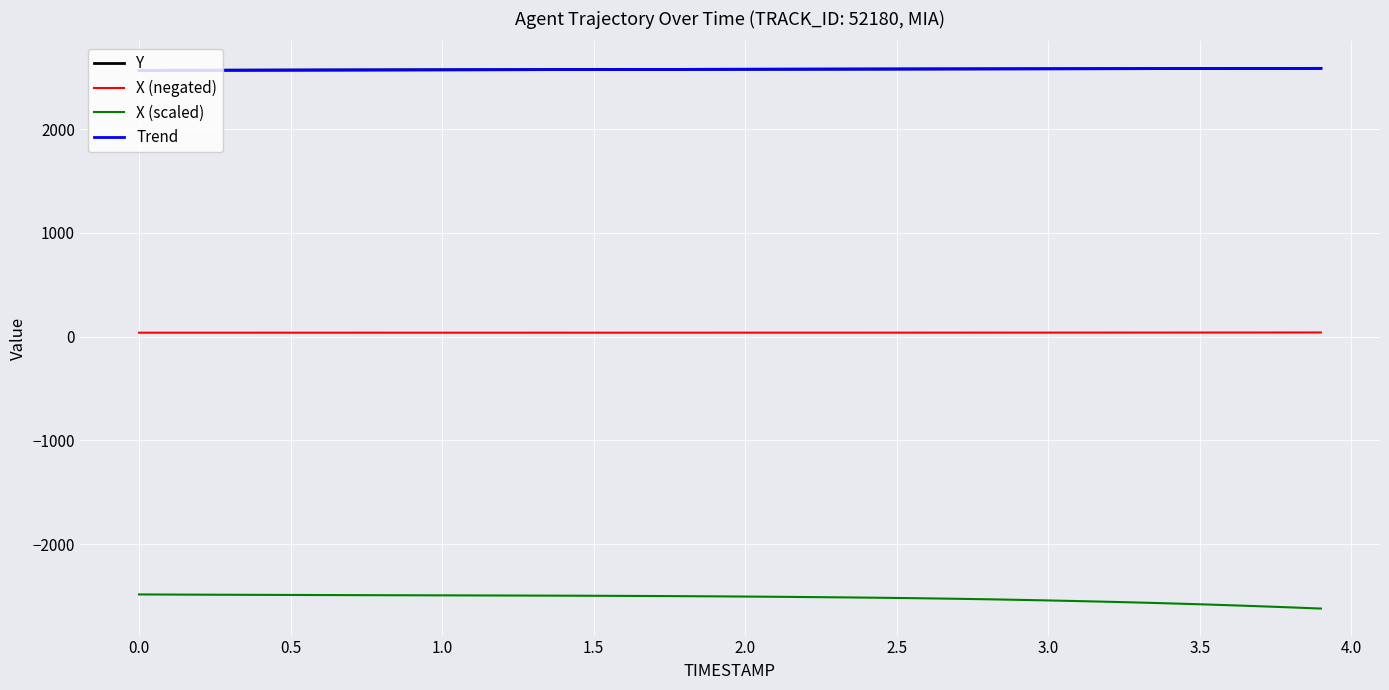

Which series has the widest spread of values?

X (scaled)